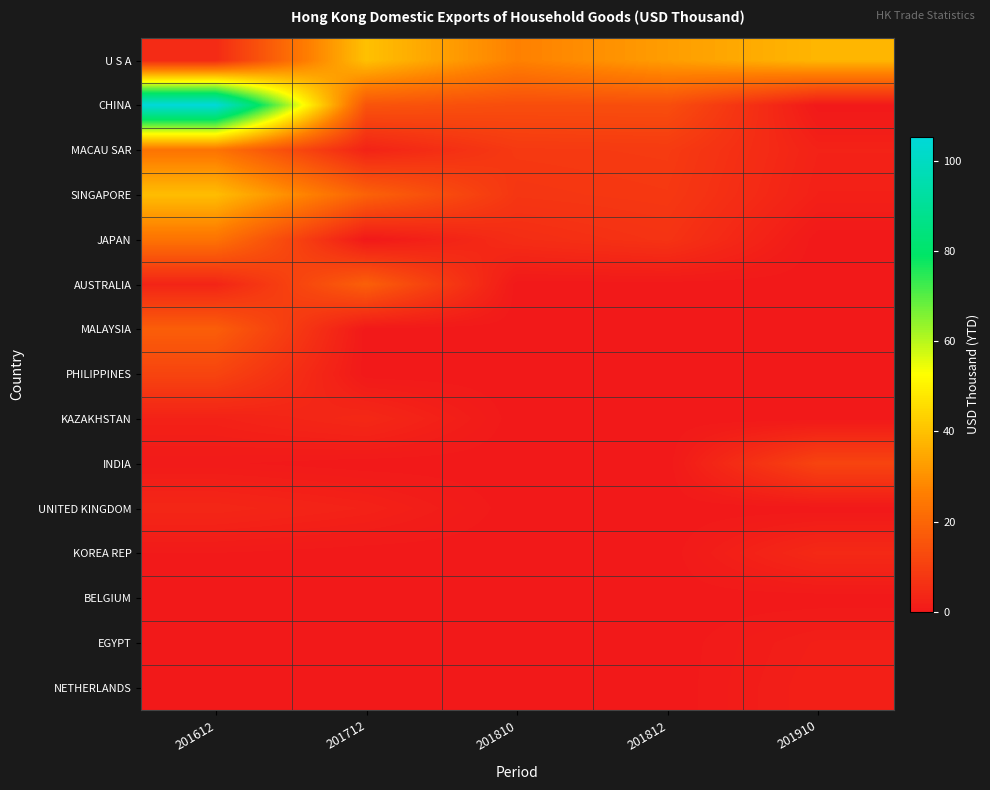

List the series in order of their peak value, lowest first.

BELGIUM, EGYPT, NETHERLANDS, UNITED KINGDOM, KAZAKHSTAN, KOREA REP, INDIA, PHILIPPINES, MALAYSIA, AUSTRALIA, JAPAN, MACAU SAR, SINGAPORE, U S A, CHINA